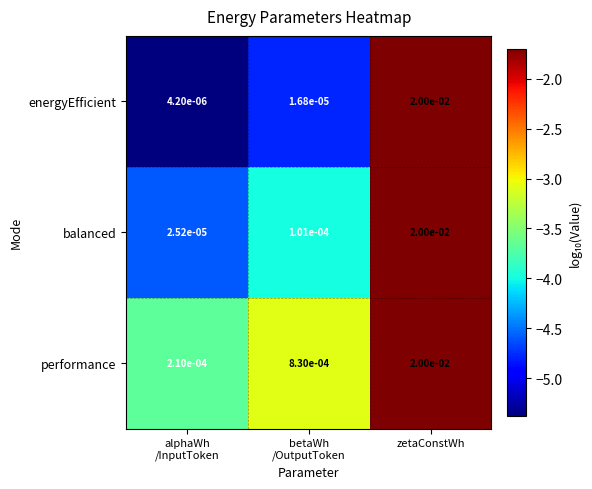

Which category has the highest value in the energyEfficient series?

zetaConstWh